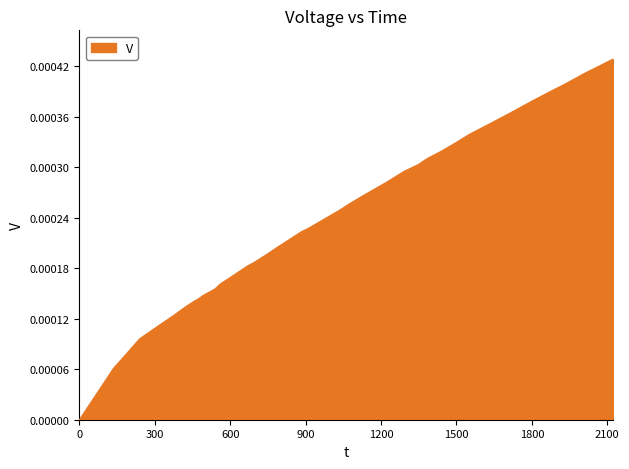

Rank the categories by value from lowest to highest.

0, 135, 240, 279, 371, 424, 454, 477, 490, 539, 562, 599, 637, 669, 692, 749, 783, 837, 884, 911, 988, 1033, 1074, 1121, 1150, 1222, 1290, 1348, 1384, 1436, 1496, 1554, 1619, 1708, 1792, 1862, 1938, 2009, 2071, 2122